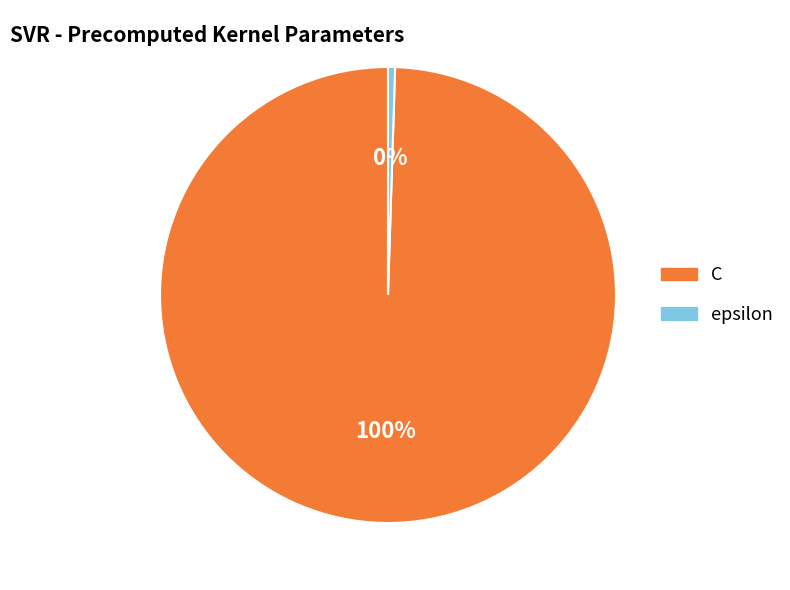

To the nearest percent, what percentage of the pie is C?

100%